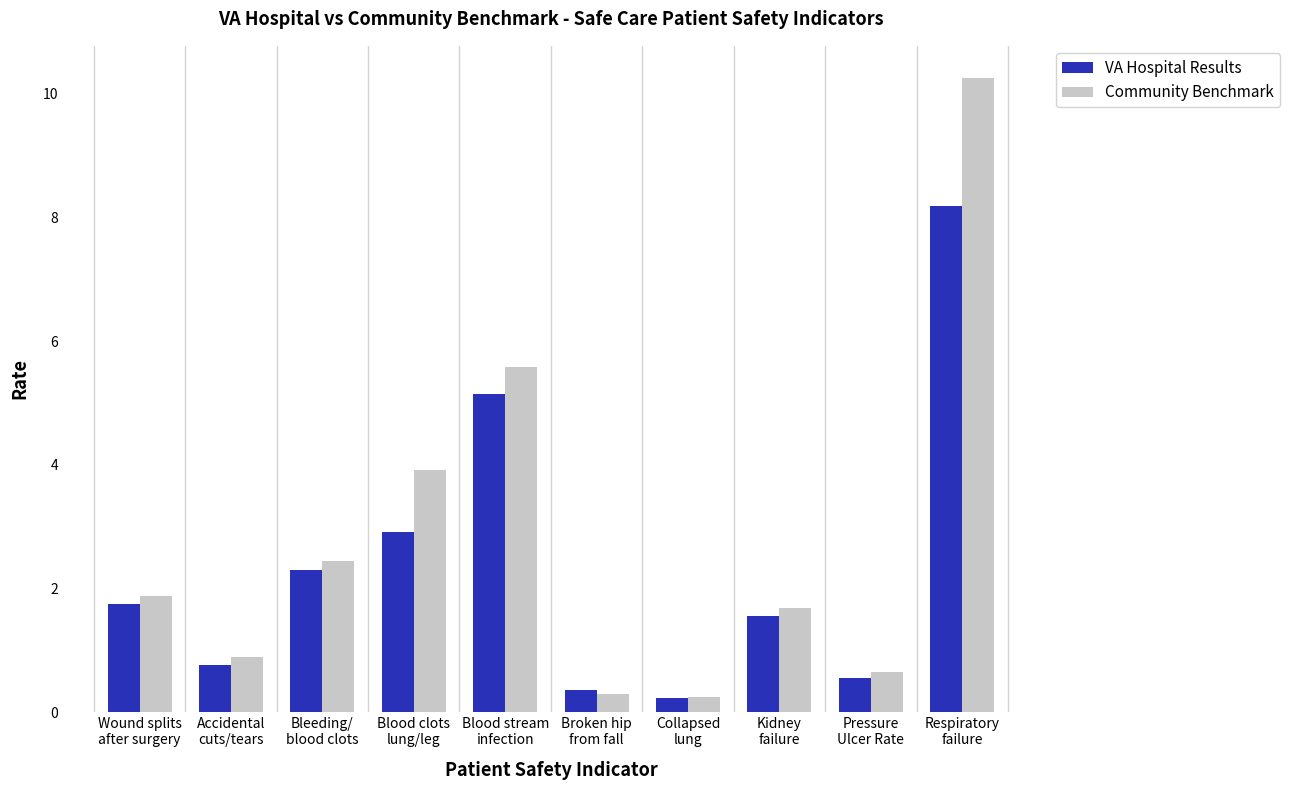

Count the number of categories in the chart.

10